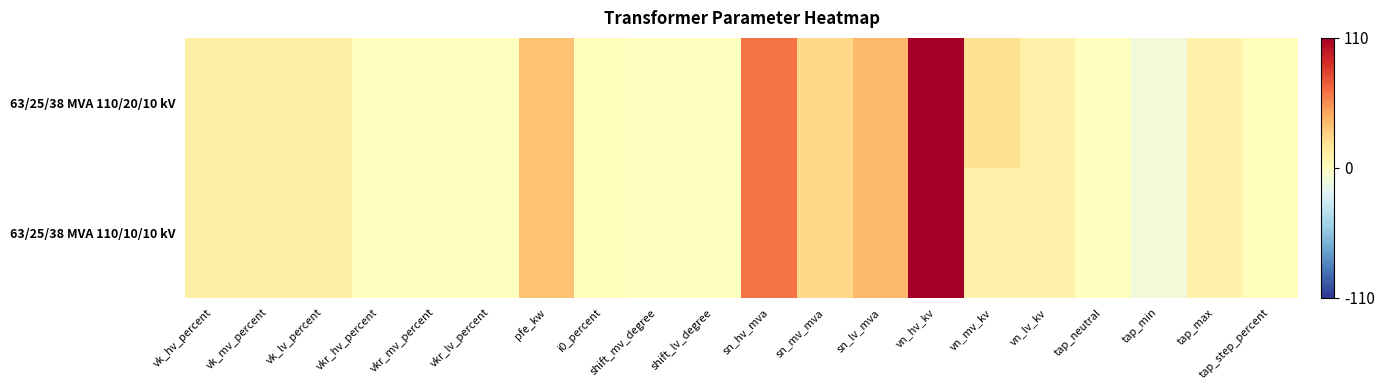

Between vkr_hv_percent and sn_hv_mva, which series saw the biggest shift?

63/25/38 MVA 110/20/10 kV